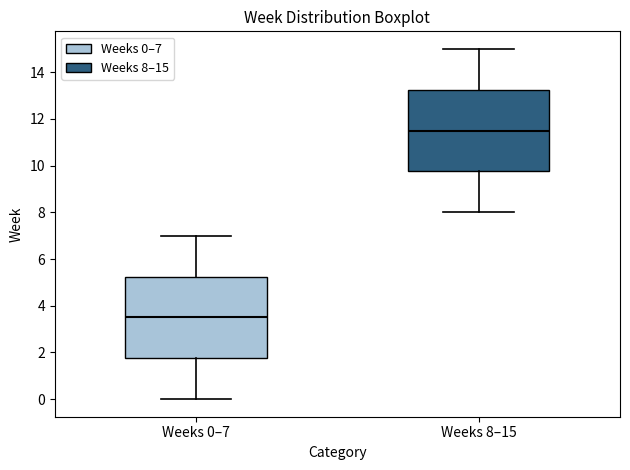

Where does the lower whisker of the box for Weeks 0–7 end on the y-axis? The values are not printed on the chart, so give them approximately, as read against the axis.

0.0